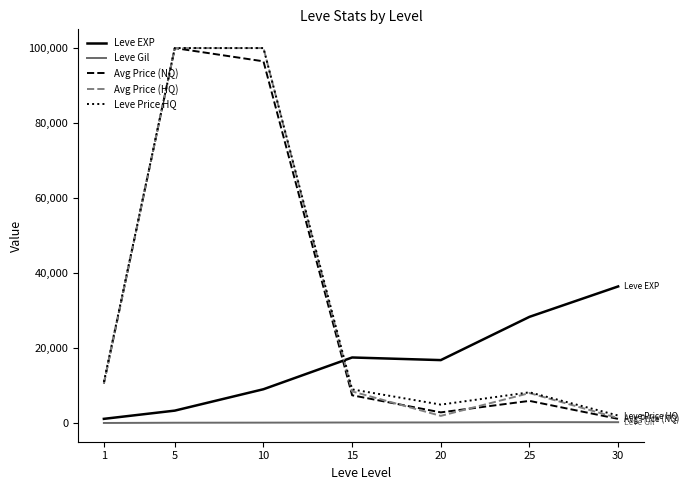

Which series changed the most between 5 and 20?

Avg Price (HQ)